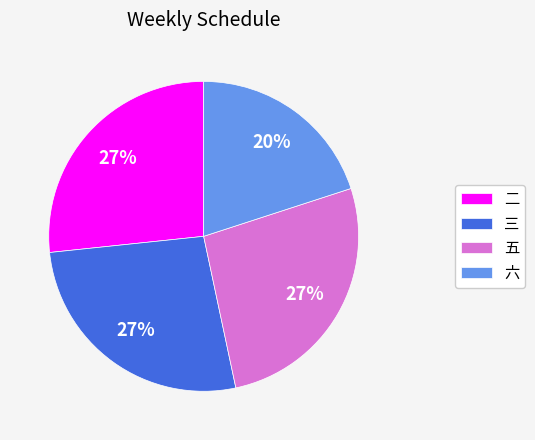

To the nearest percent, what is the average slice percentage?

25%